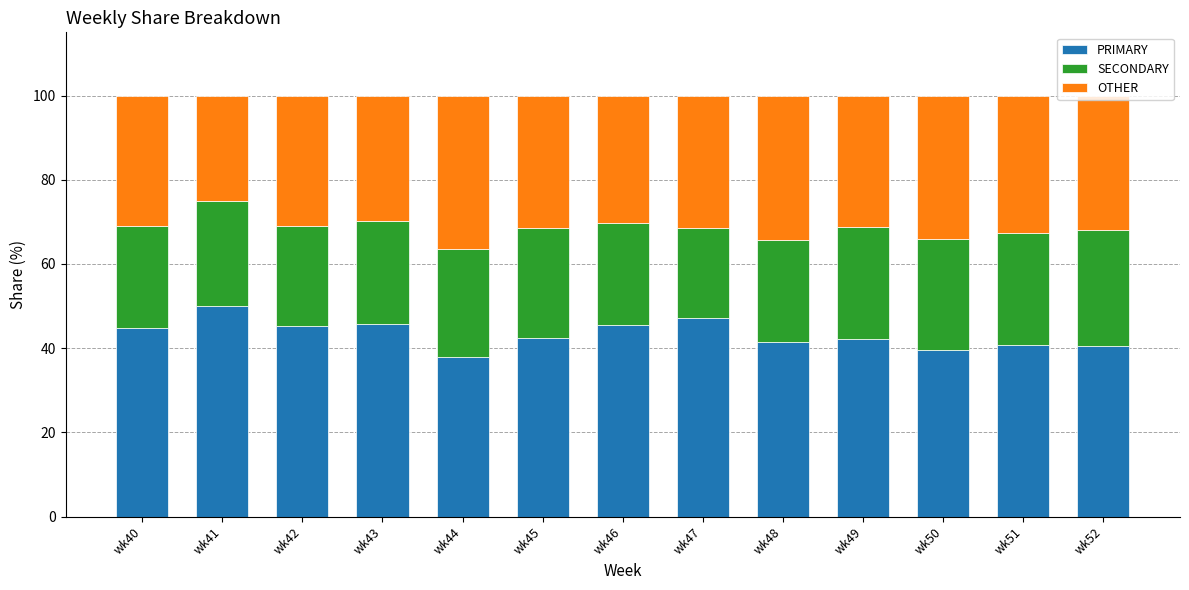

What is the highest value of the PRIMARY series?

50.0